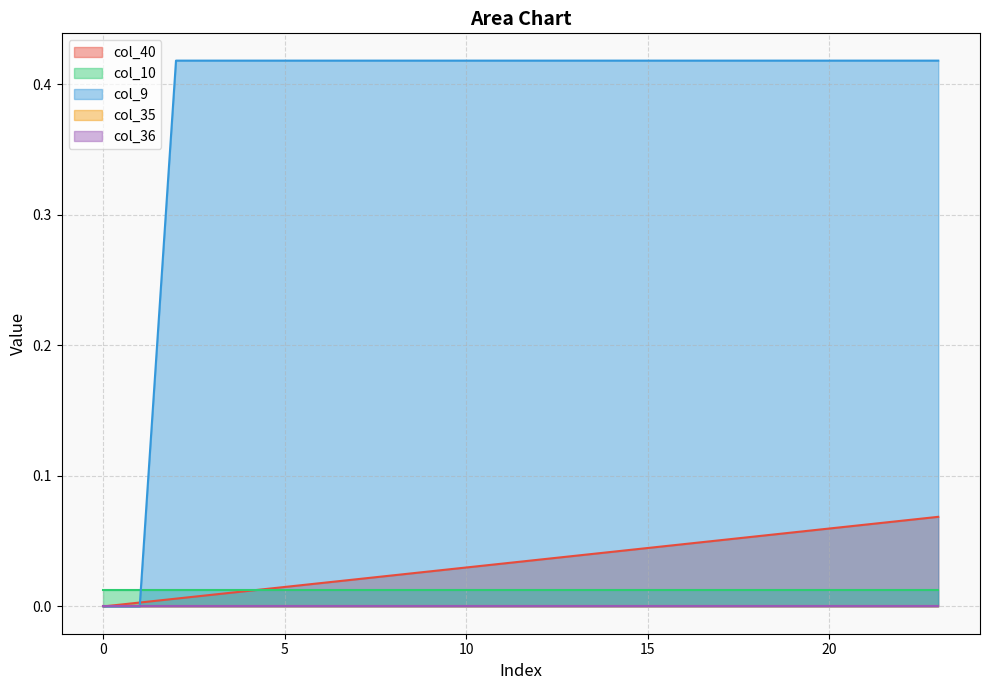

True or false: col_10 and col_36 cross at least once.

False